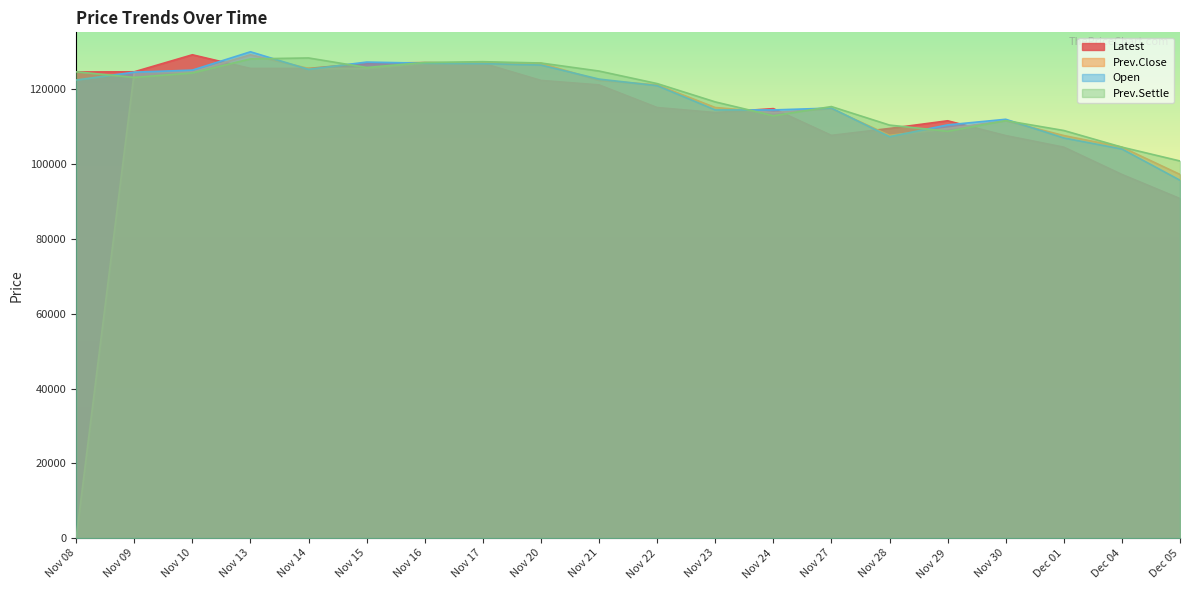

At which label does Latest first exceed 121200?

Nov 08